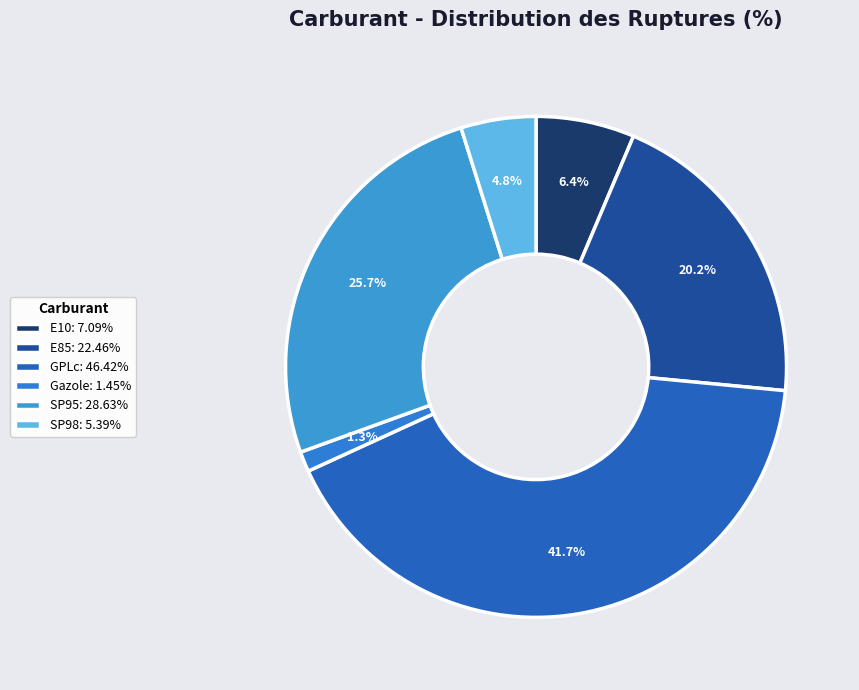

Combined, what portion of the pie is SP98 and E10?

11.2%